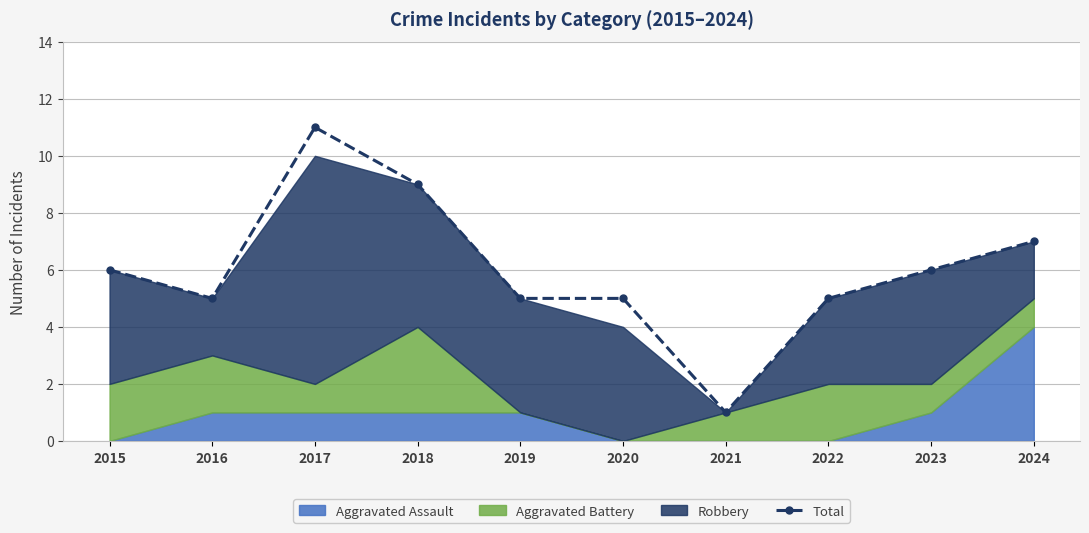

Rank the categories by value from lowest to highest.

2021, 2016, 2019, 2020, 2022, 2015, 2023, 2024, 2018, 2017